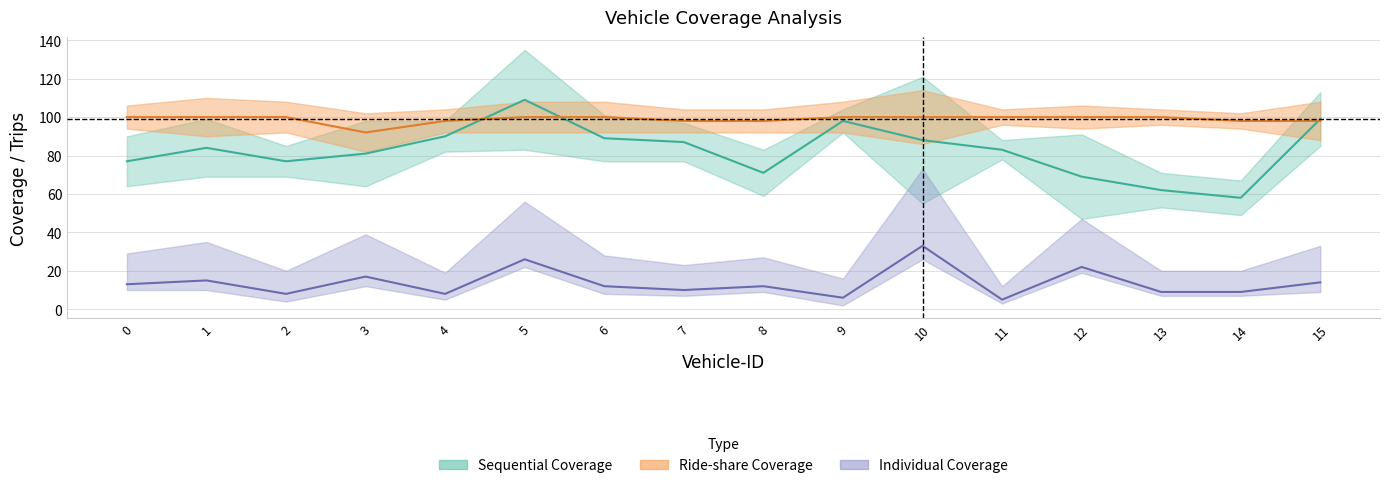

Which series has the widest spread of values?

Sequential Coverage